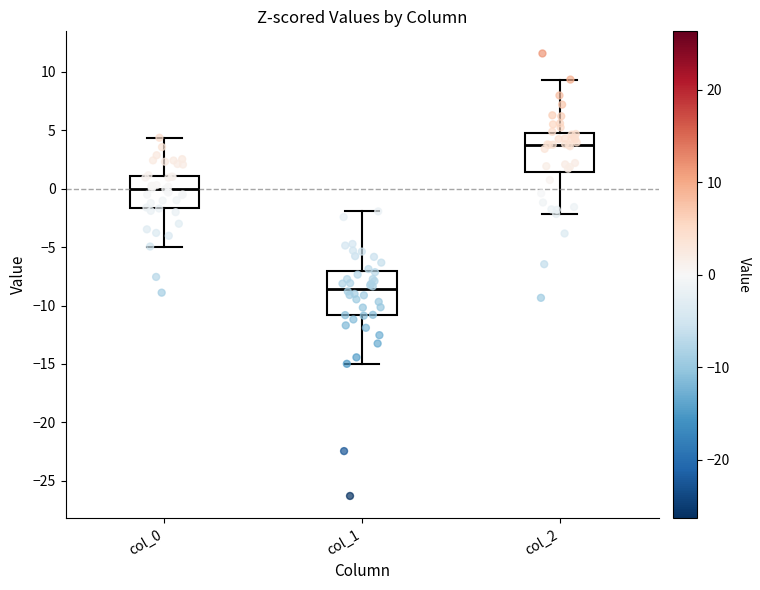

Where is the upper edge of the box for col_1 on the y-axis? The values are not printed on the chart, so give them approximately, as read against the axis.

-7.0